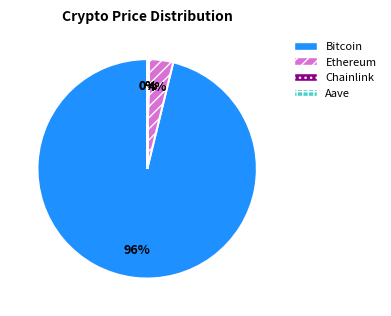

Which slice is the largest?

Bitcoin